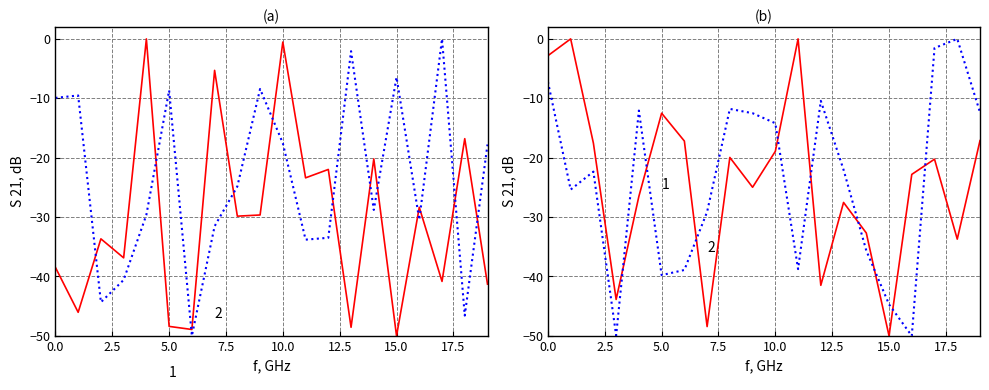

List the labels in order of row_0 value, largest first.

4, 10, 7, 18, 14, 12, 11, 16, 9, 8, 2, 3, 0, 17, 19, 1, 5, 13, 6, 15